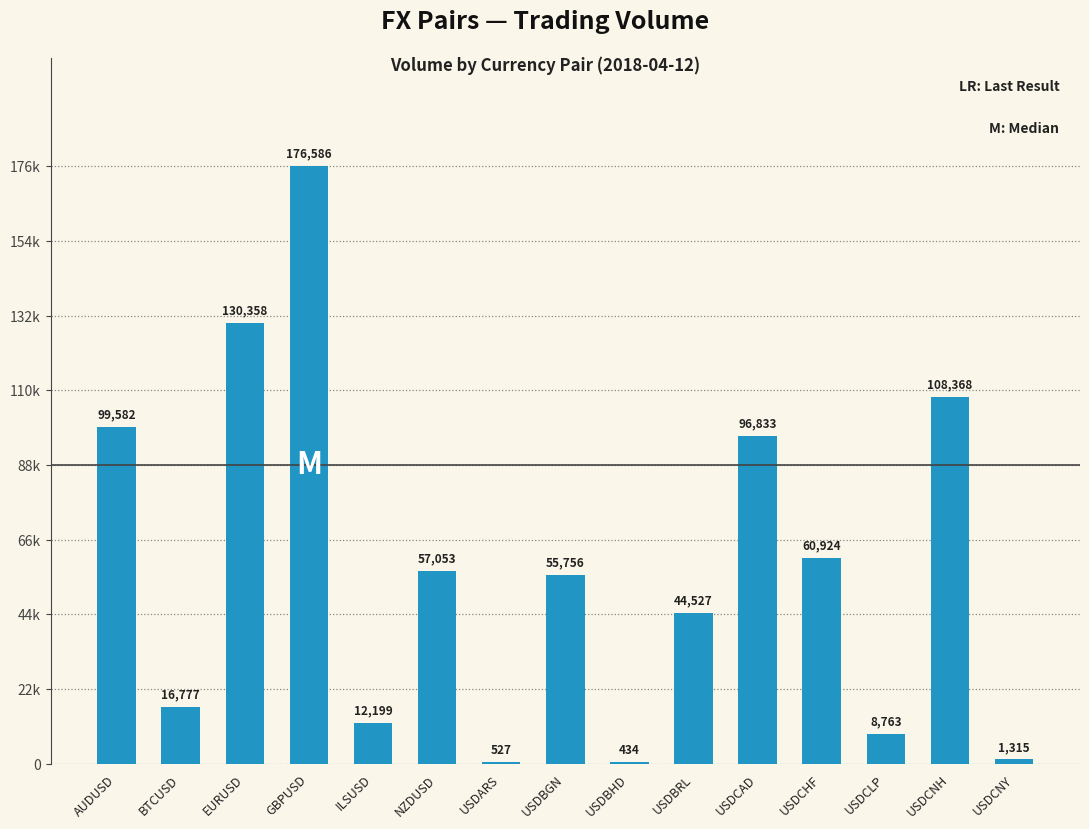

Are the bars horizontal?

No